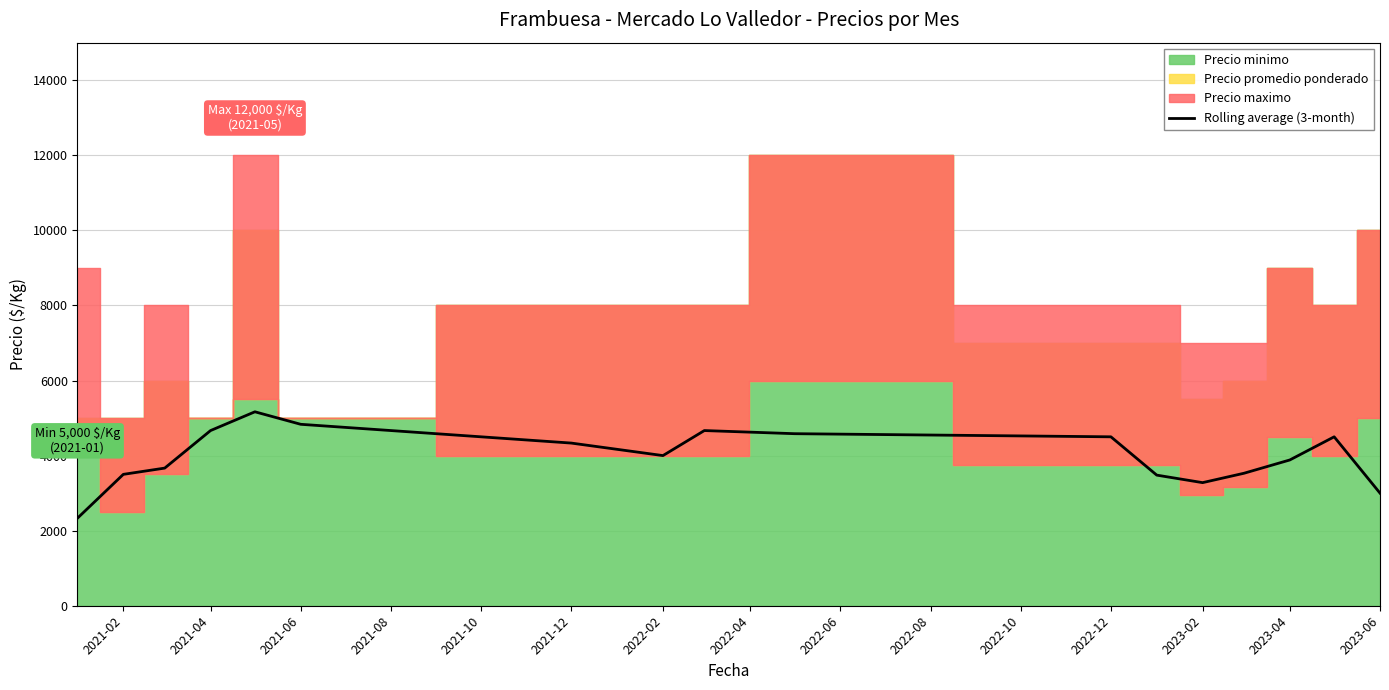

What position from the right is 2021-06?

15